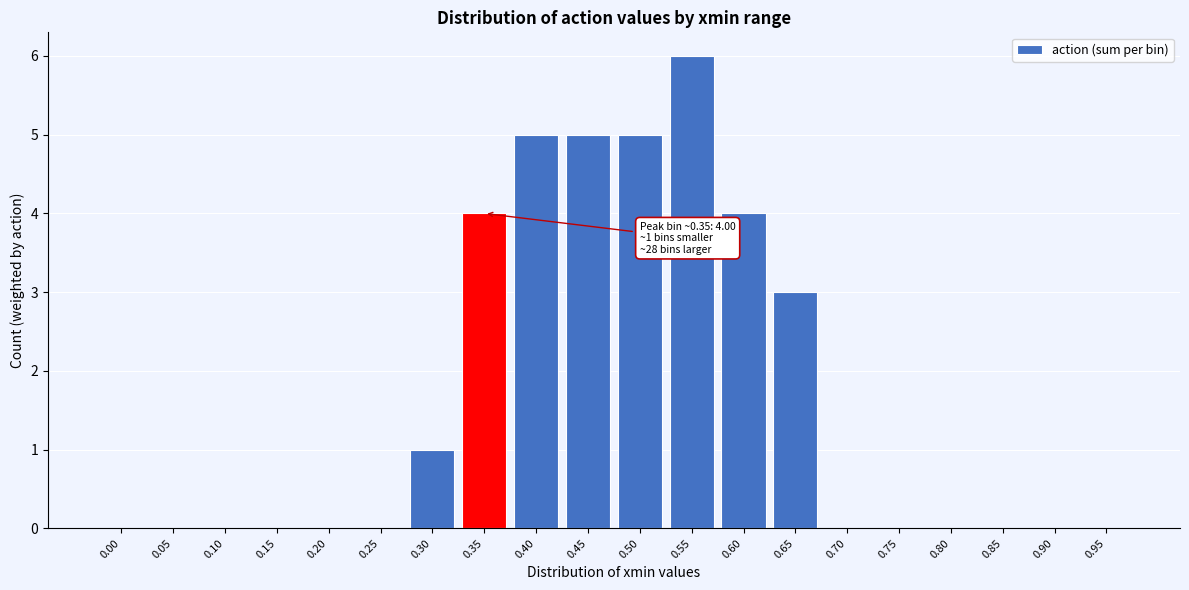

At which category does the chart reach its peak across all series?

0.55